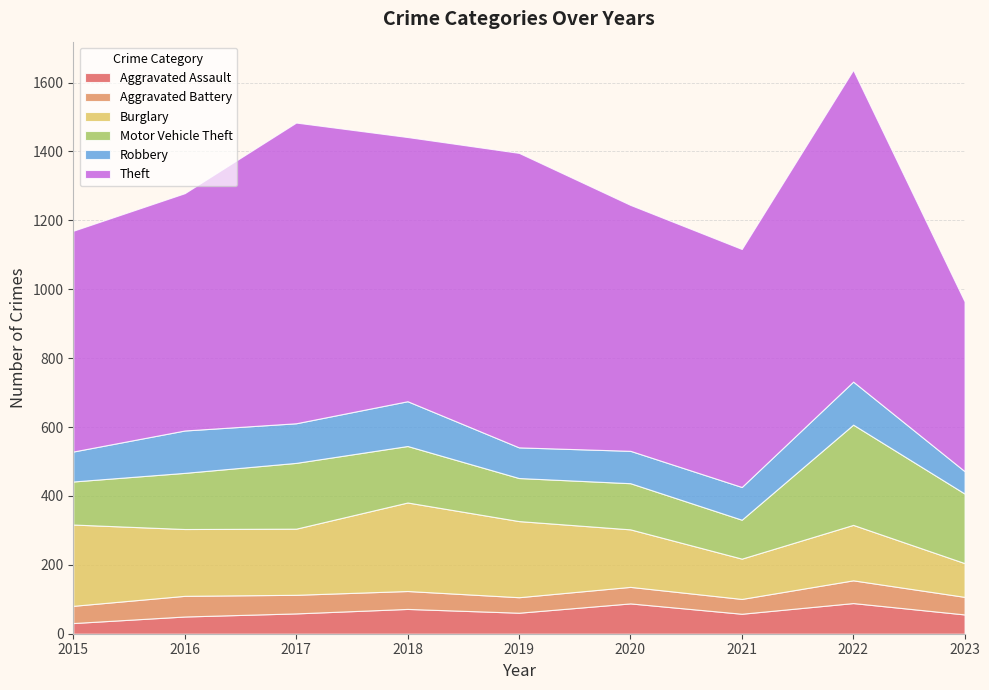

Reading right to left, transcribe all the data shown in this chart.

Aggravated Assault: 56	89	58	88	61	72	59	50	31
Aggravated Battery: 51	66	43	48	45	52	54	60	50
Burglary: 98	161	117	167	221	257	192	194	236
Motor Vehicle Theft: 202	291	113	134	125	164	191	163	125
Robbery: 65	125	95	94	89	130	115	123	87
Theft: 493	905	691	714	855	767	873	689	641